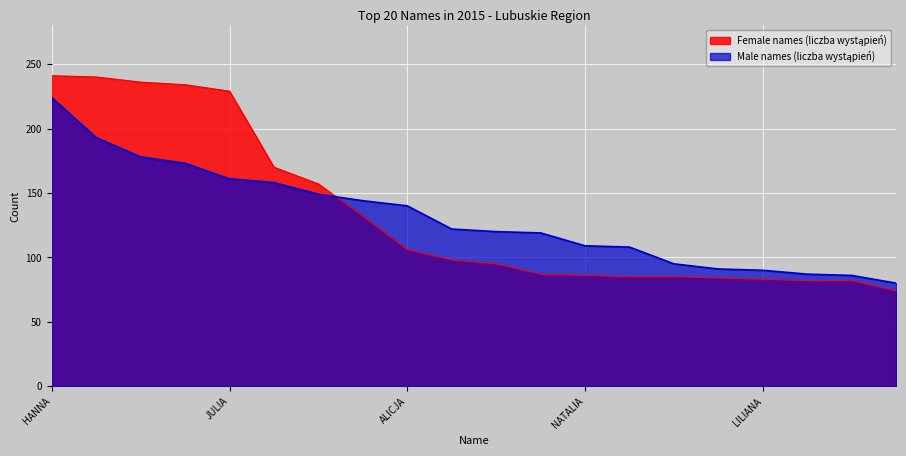

What is the sum of the Male names (liczba wystąpień) values at OLIWIA and ZOFIA?

244